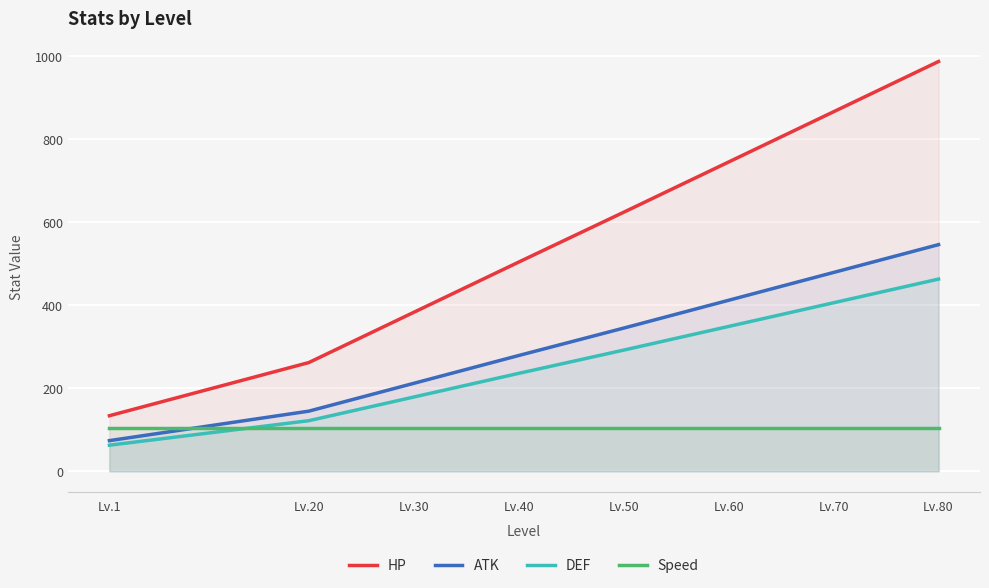

What is the greatest value displayed?

987